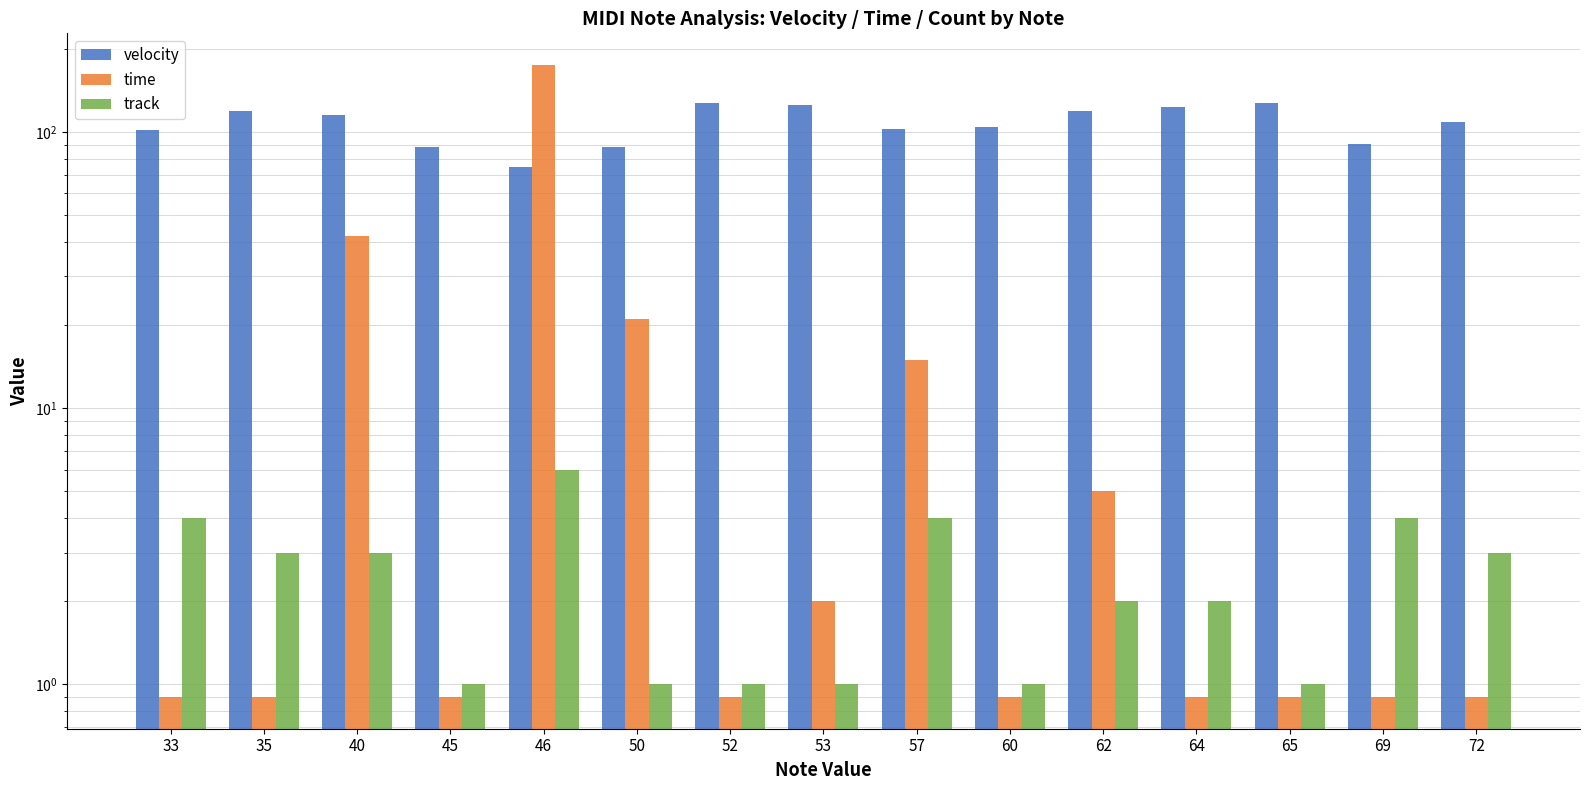

How many groups of bars are there?

15